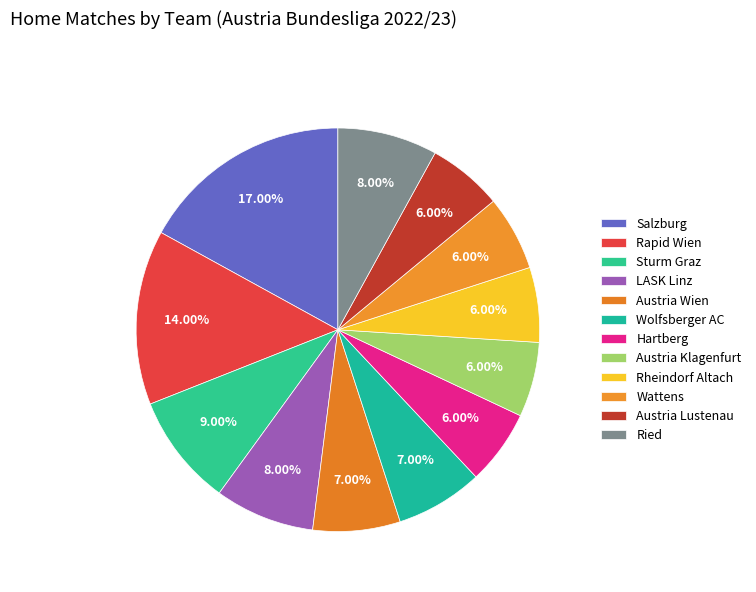

To the nearest percent, what percentage of the pie is Wattens?

6%